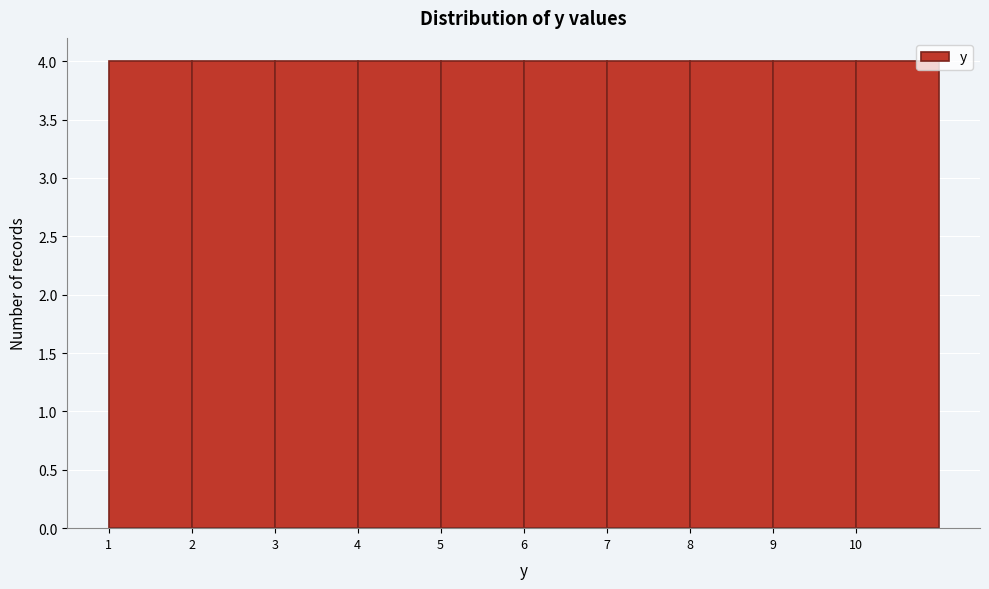

Reading left to right, transcribe this chart: for each bar, give the range it covers on the x-axis and its height. The values are not printed on the chart, so give them approximately, as read against the axis.

1 to 2: 4
2 to 3: 4
3 to 4: 4
4 to 5: 4
5 to 6: 4
6 to 7: 4
7 to 8: 4
8 to 9: 4
9 to 10: 4
10 to 11: 4